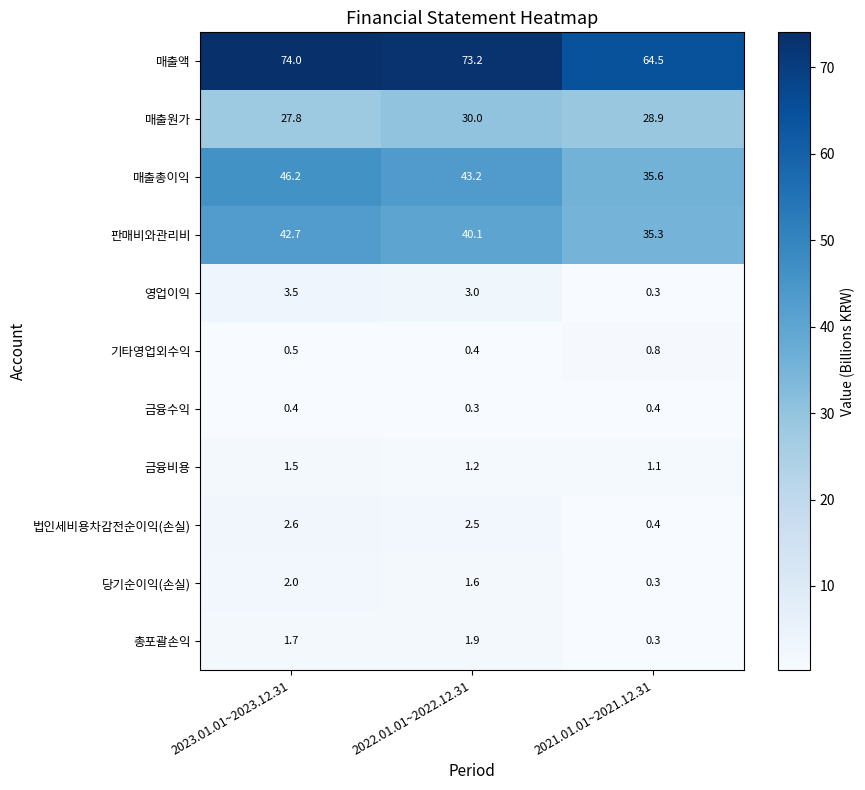

Is it true that 총포괄손익 equals 1.9 at 2022.01.01~2022.12.31?

True